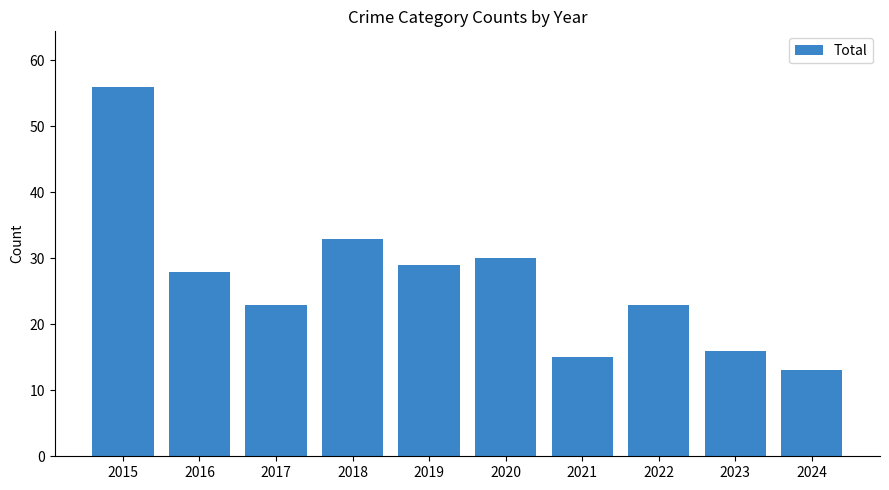

Which has a higher value, 2022 or 2024?

2022